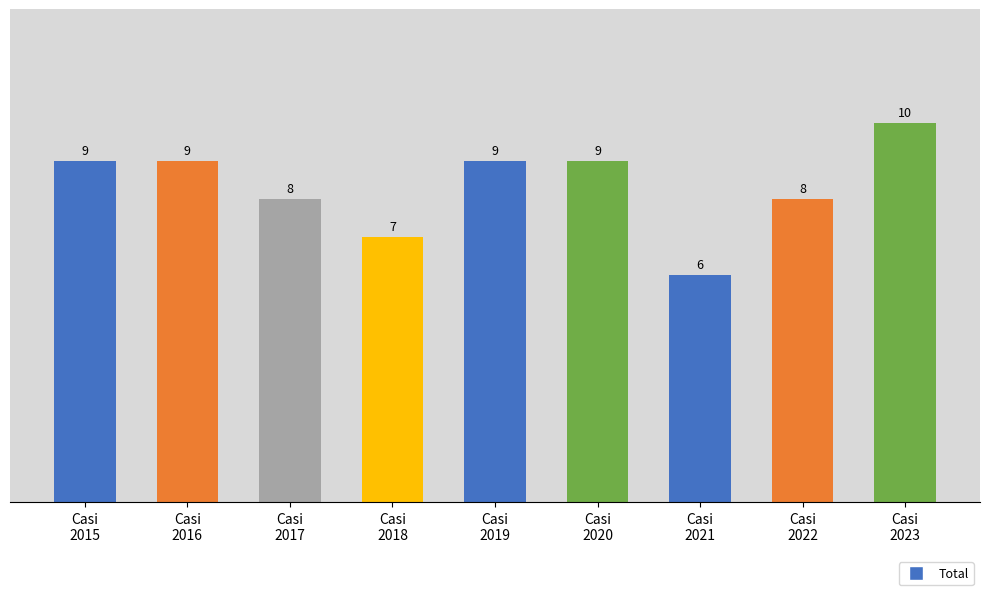

What is the value of the 3rd bar from the left?

8